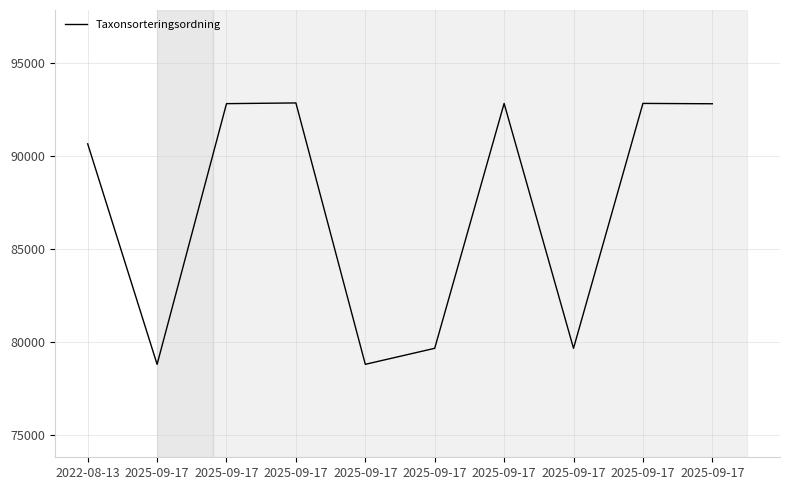

Reading left to right, transcribe all the data shown in this chart.

2022-08-13=90653	2025-09-17=78791	2025-09-17=92816	2025-09-17=92854	2025-09-17=78792	2025-09-17=79653	2025-09-17=92828	2025-09-17=79653	2025-09-17=92828	2025-09-17=92810